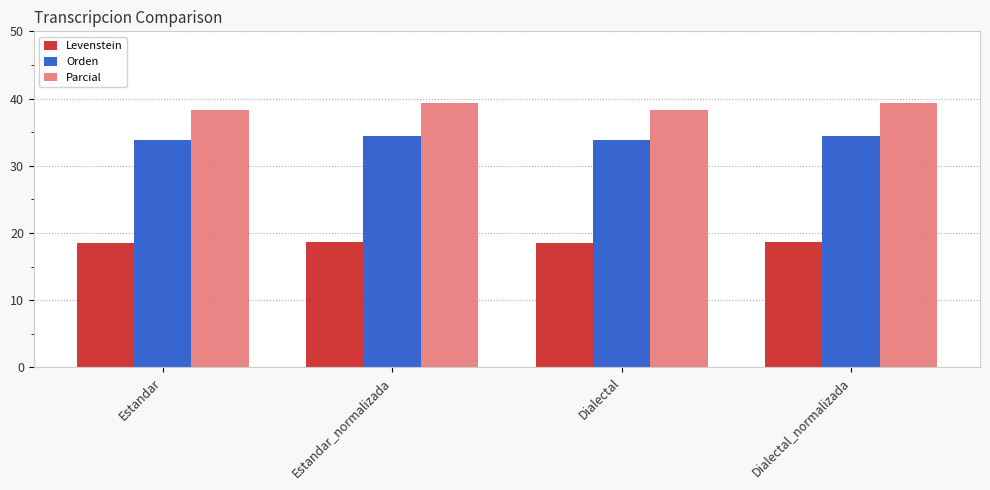

How many Parcial values are between 38 and 39?

2